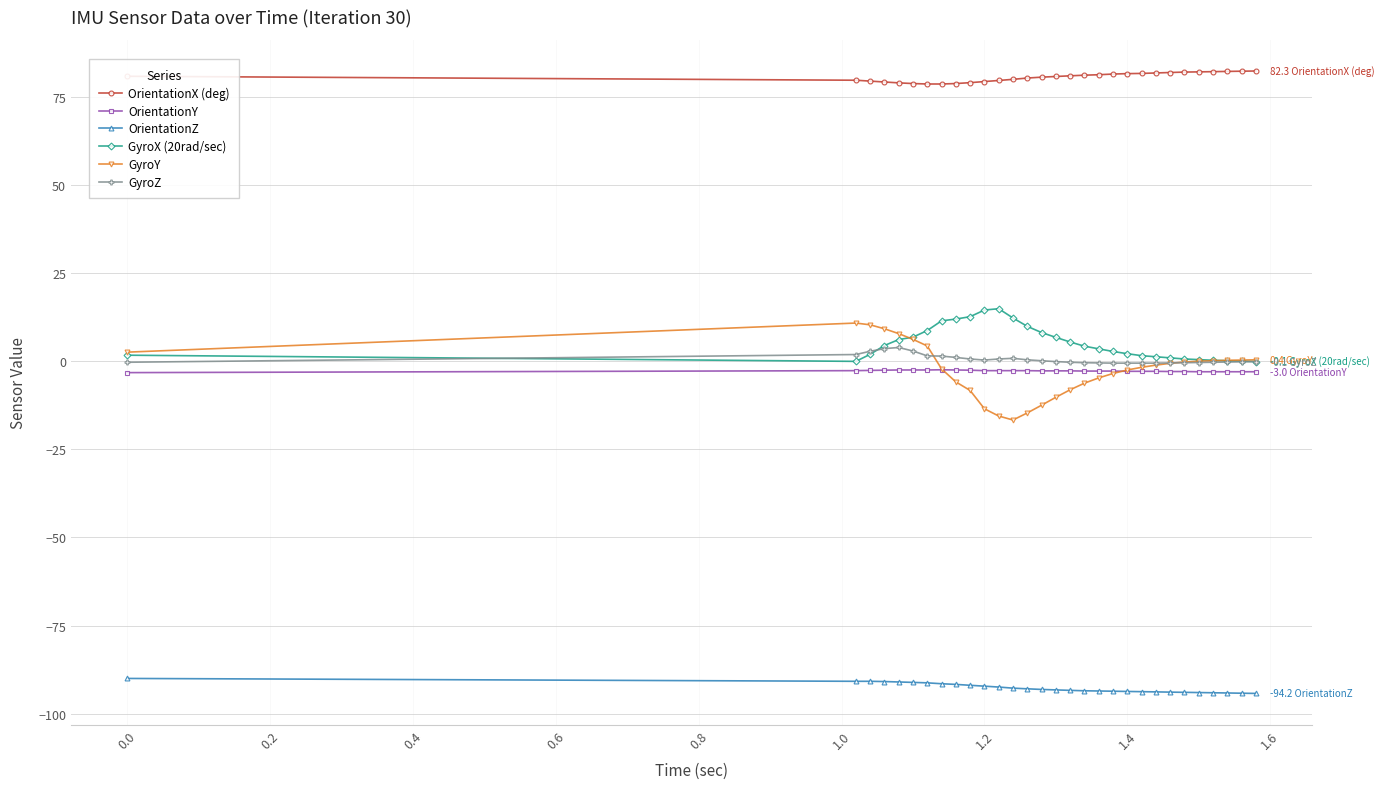

What is the greatest value displayed?

82.3